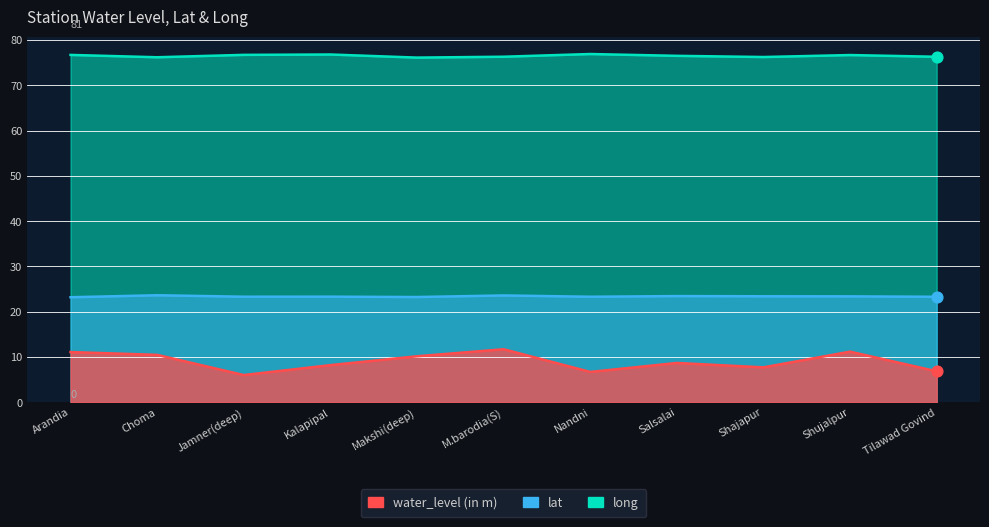

At which category is the sum across all series the highest?

M.barodia(S)